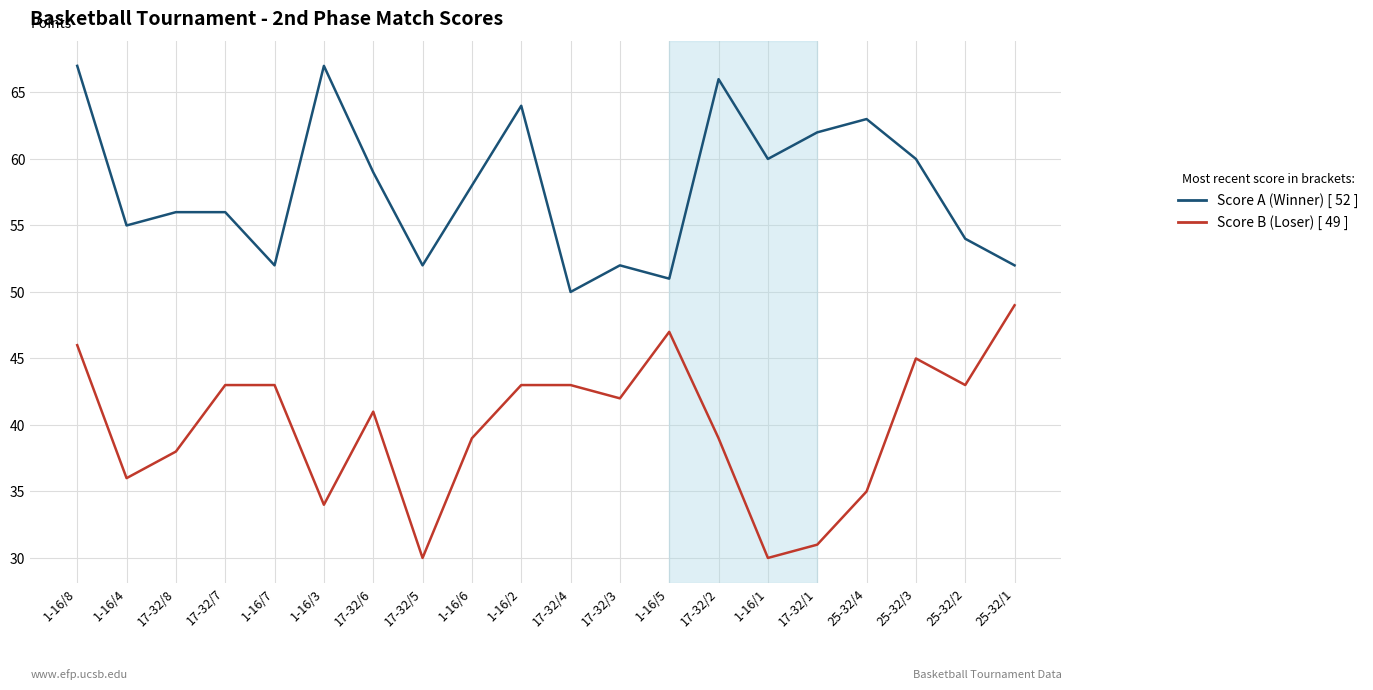

What is the greatest value displayed?

67